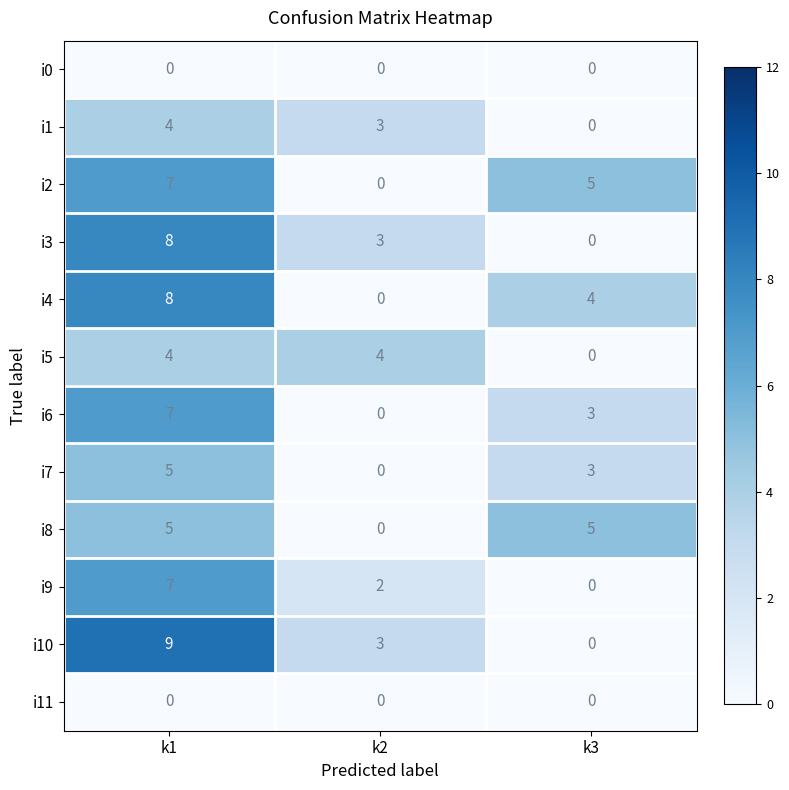

How many categories are shown in the chart?

3